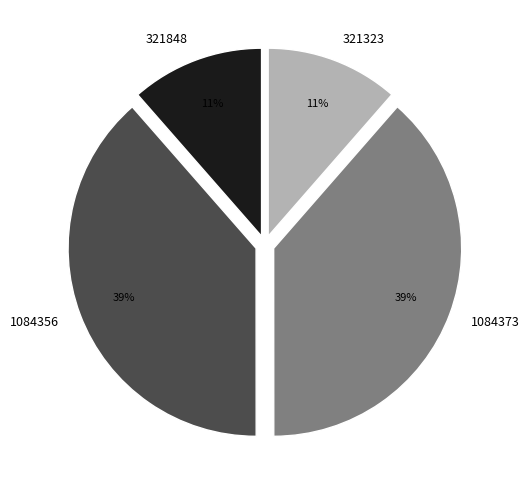

Count the number of slices in the pie.

4